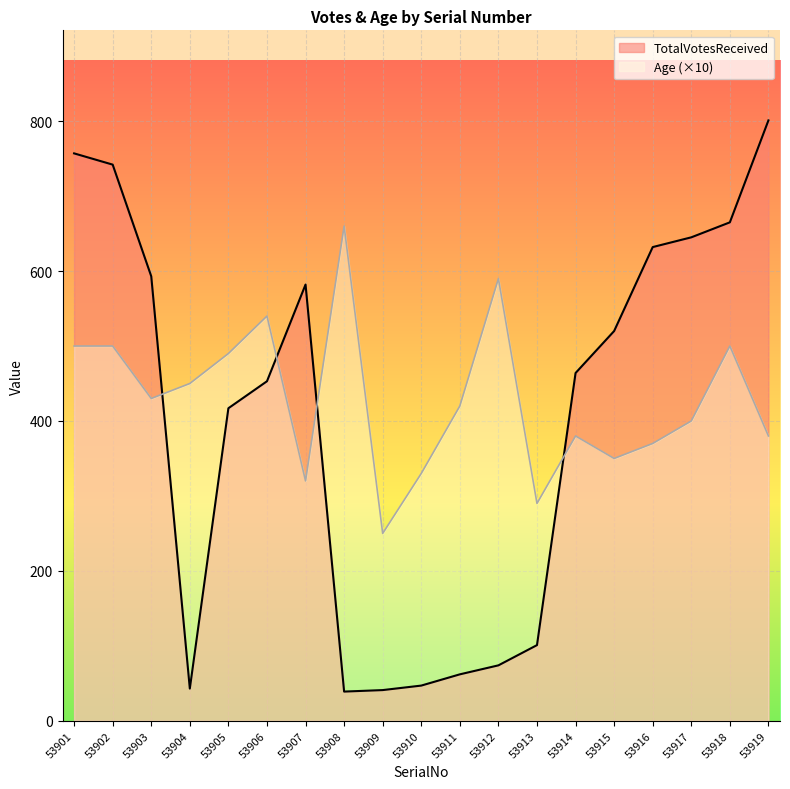

True or false: Age (×10) has more than 1 points higher than both neighbors.

True